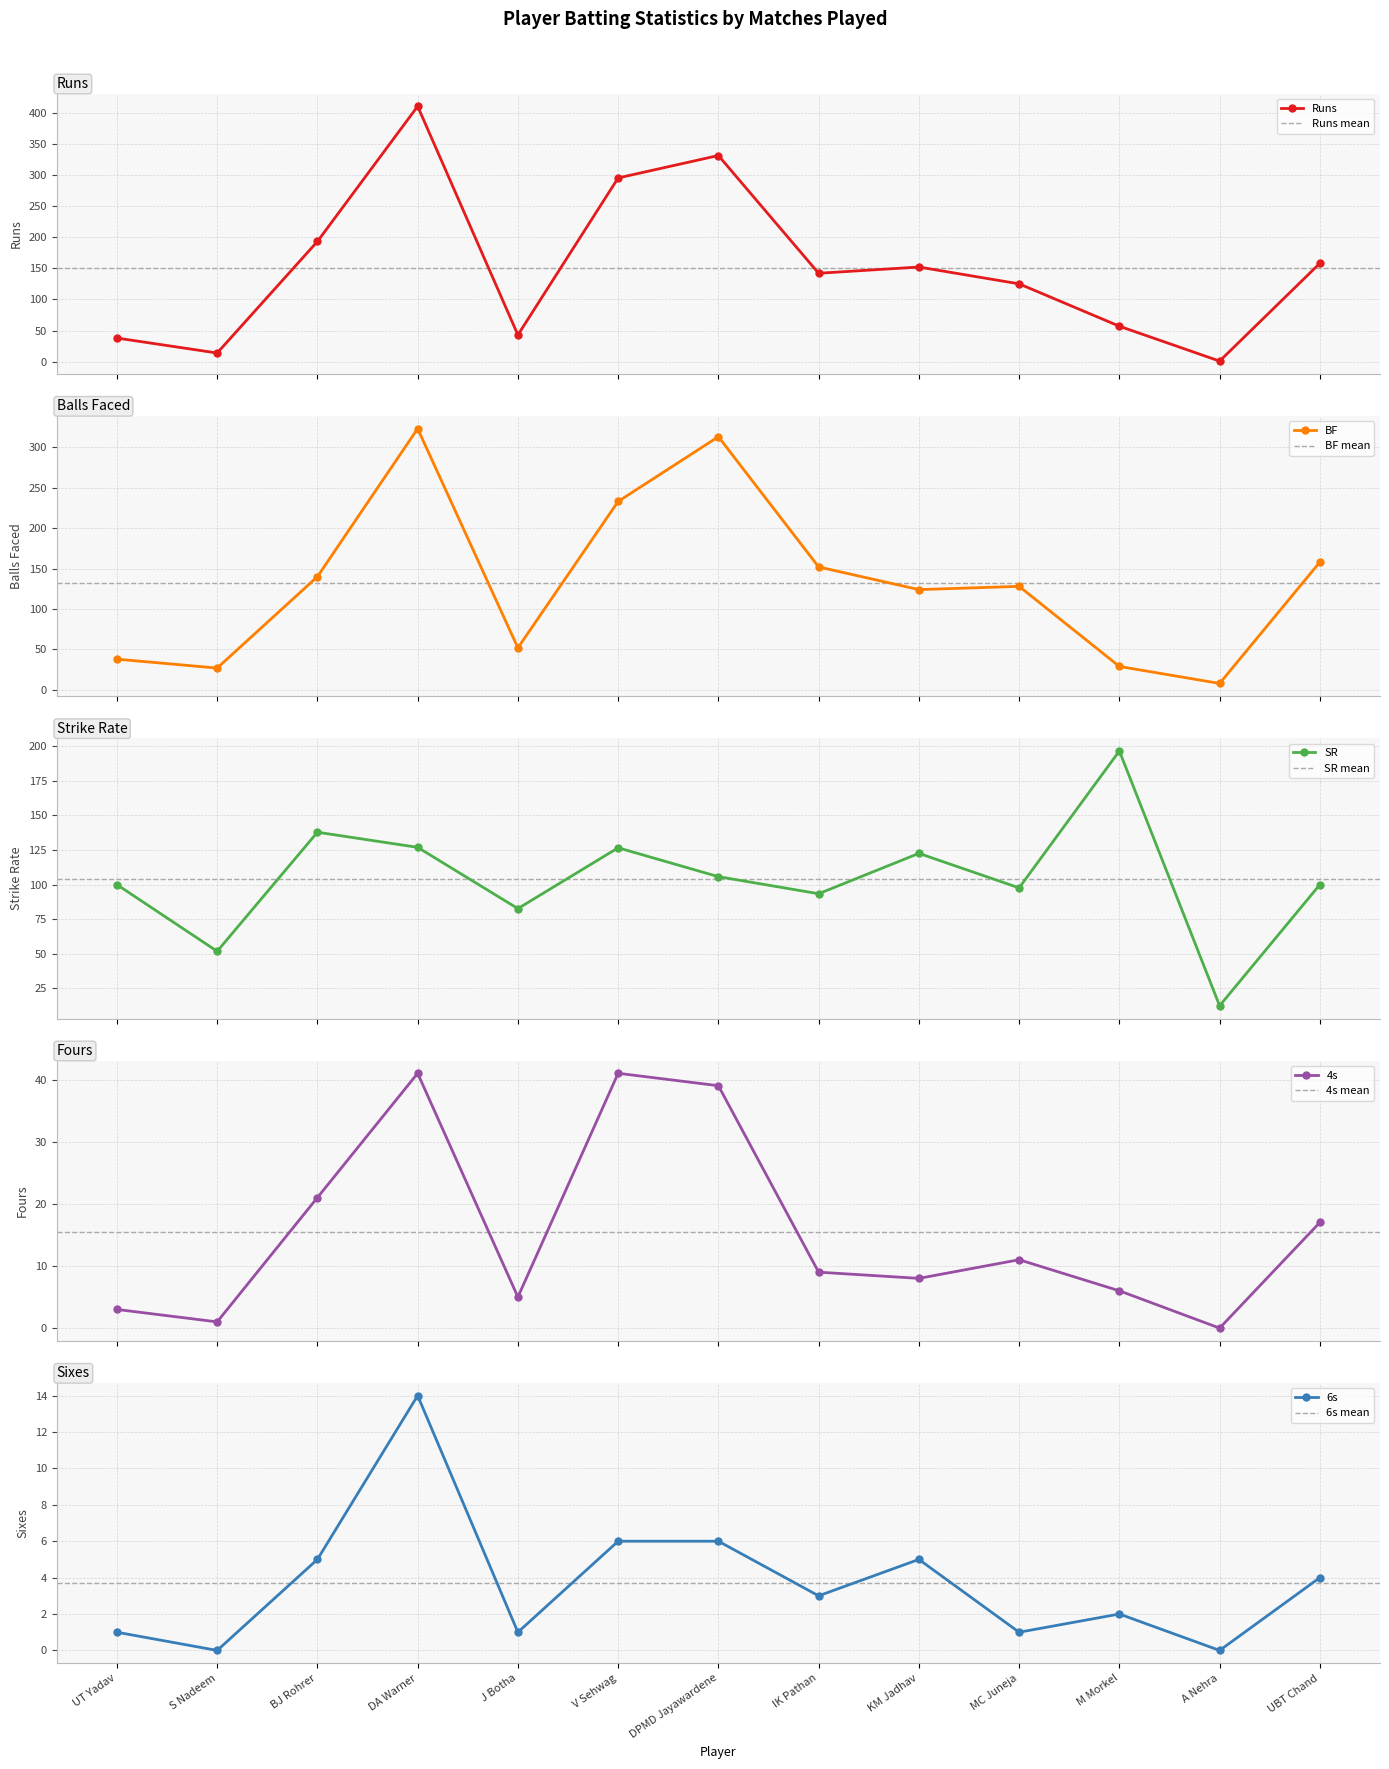

Reading left to right, transcribe all the data shown in this chart.

Runs: UT Yadav=38.0	S Nadeem=14.0	BJ Rohrer=193.0	DA Warner=410.0	J Botha=43.0	V Sehwag=295.0	DPMD Jayawardene=331.0	IK Pathan=142.0	KM Jadhav=152.0	MC Juneja=125.0	M Morkel=57.0	A Nehra=1.0	UBT Chand=158.0
BF: UT Yadav=38.0	S Nadeem=27.0	BJ Rohrer=140.0	DA Warner=323.0	J Botha=52.0	V Sehwag=233.0	DPMD Jayawardene=313.0	IK Pathan=152.0	KM Jadhav=124.0	MC Juneja=128.0	M Morkel=29.0	A Nehra=8.0	UBT Chand=158.0
SR: UT Yadav=100.0	S Nadeem=51.9	BJ Rohrer=137.8	DA Warner=126.9	J Botha=82.7	V Sehwag=126.6	DPMD Jayawardene=105.8	IK Pathan=93.4	KM Jadhav=122.6	MC Juneja=97.7	M Morkel=196.6	A Nehra=12.5	UBT Chand=100.0
4s: UT Yadav=3.0	S Nadeem=1.0	BJ Rohrer=21.0	DA Warner=41.0	J Botha=5.0	V Sehwag=41.0	DPMD Jayawardene=39.0	IK Pathan=9.0	KM Jadhav=8.0	MC Juneja=11.0	M Morkel=6.0	A Nehra=0.0	UBT Chand=17.0
6s: UT Yadav=1.0	S Nadeem=0.0	BJ Rohrer=5.0	DA Warner=14.0	J Botha=1.0	V Sehwag=6.0	DPMD Jayawardene=6.0	IK Pathan=3.0	KM Jadhav=5.0	MC Juneja=1.0	M Morkel=2.0	A Nehra=0.0	UBT Chand=4.0